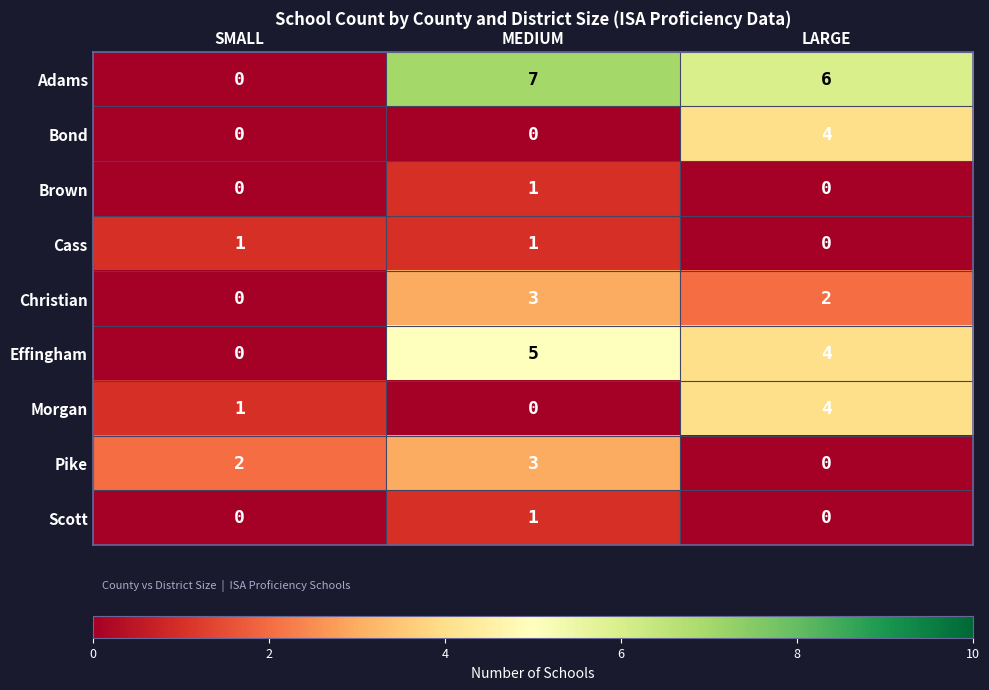

At how many categories does at least one series exceed 1?

3